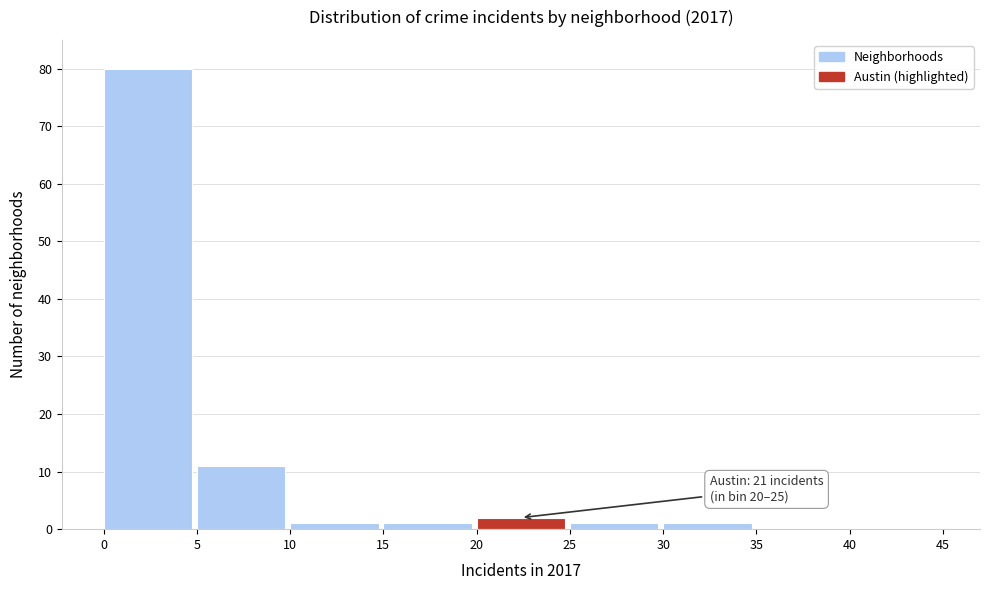

Over which range of the x-axis is the bar tallest?

0 to 5